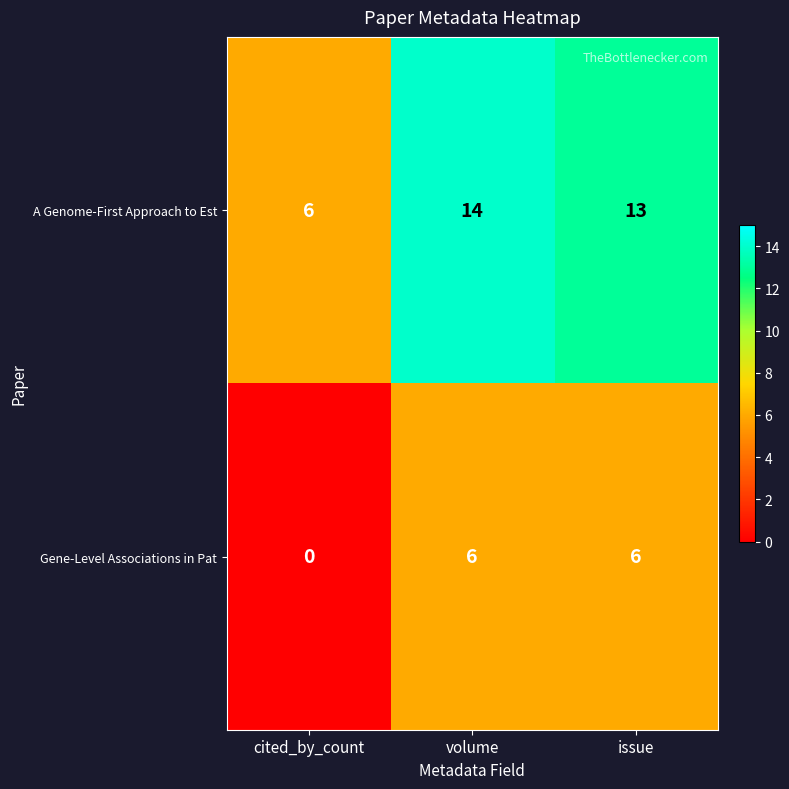

What is the sum of the A Genome-First Approach to Est values at volume and cited_by_count?

20